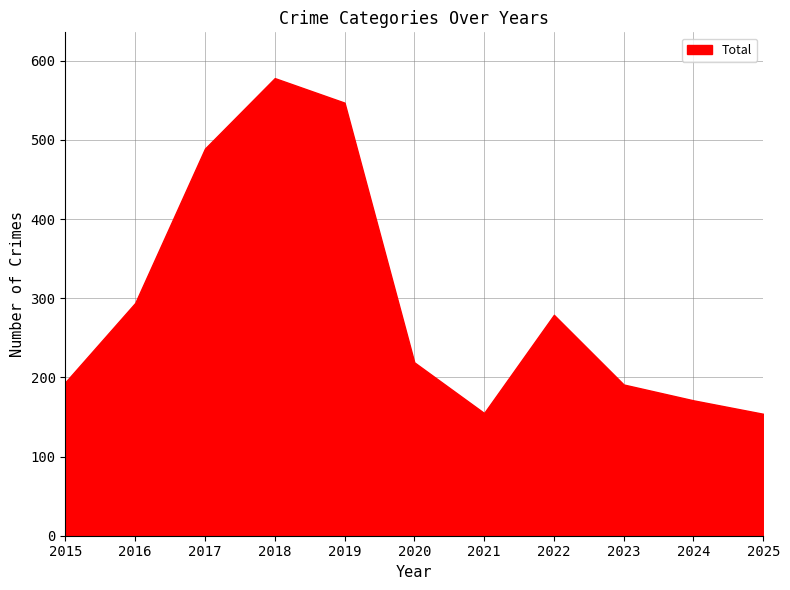

Which category has the highest value across all series?

2018